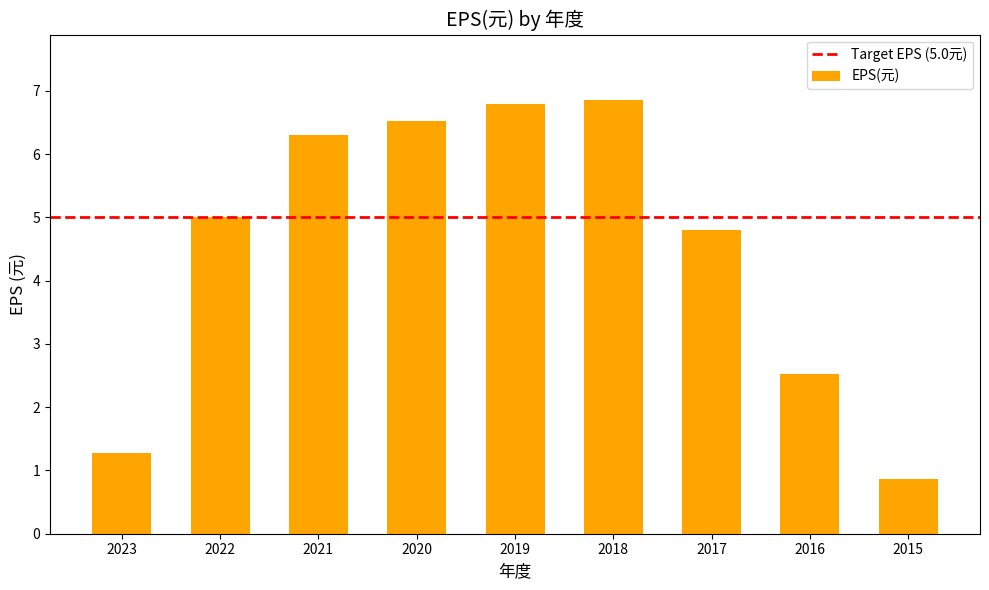

What is the value of the 5th bar from the left?

6.8